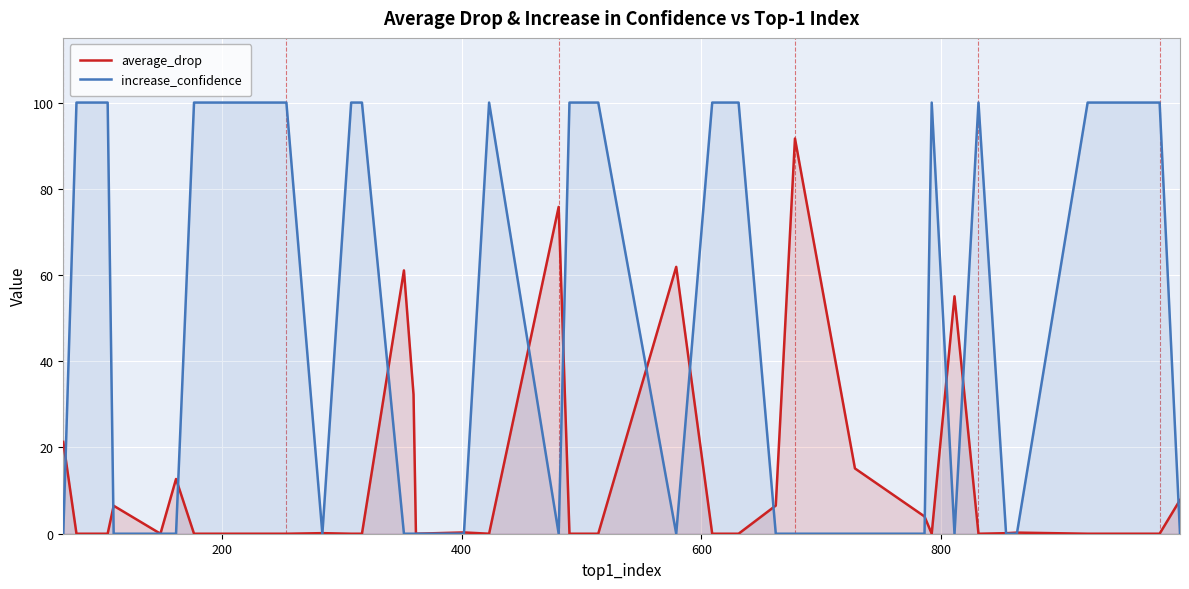

How many positive values does the increase_confidence series have?

21